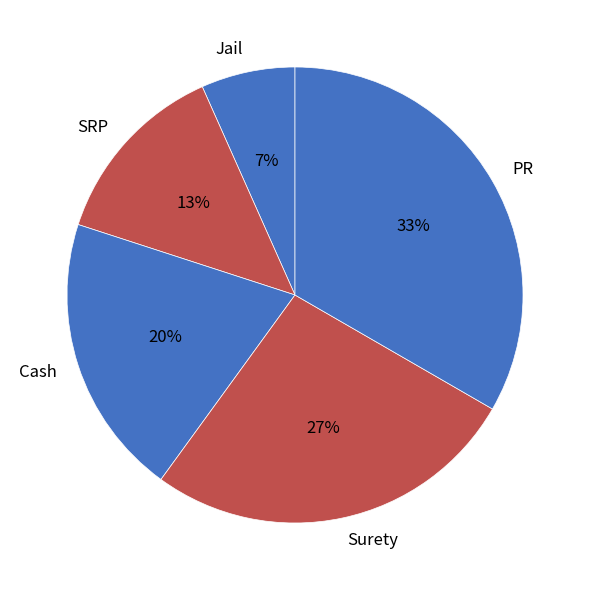

Rank the categories by value from lowest to highest.

Jail, SRP, Cash, Surety, PR